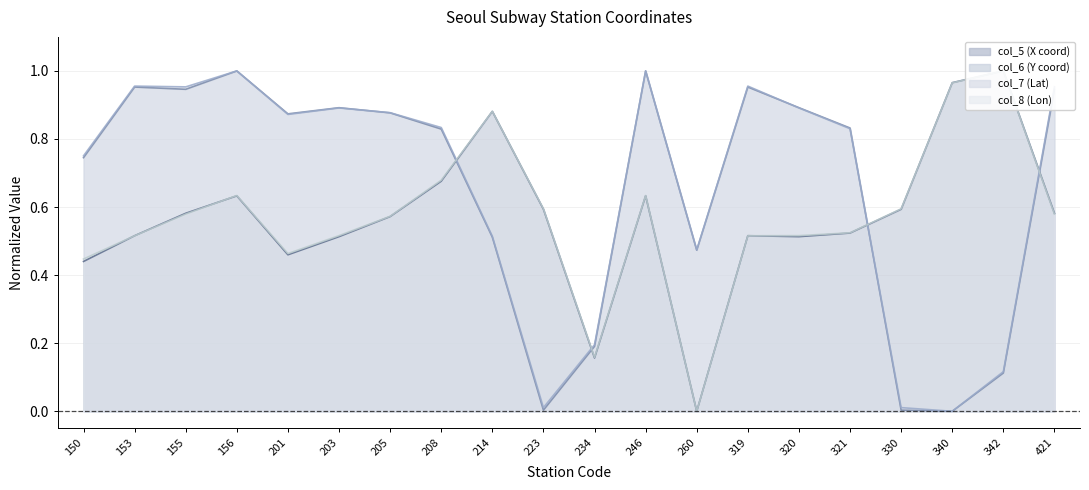

Reading left to right, what are all the values shown in this chart?

col_5 (X coord): 150=0.4	153=0.5	155=0.6	156=0.6	201=0.5	203=0.5	205=0.6	208=0.7	214=0.9	223=0.6	234=0.2	246=0.6	260=0.0	319=0.5	320=0.5	321=0.5	330=0.6	340=1.0	342=1.0	421=0.6
col_6 (Y coord): 150=0.7	153=1.0	155=0.9	156=1.0	201=0.9	203=0.9	205=0.9	208=0.8	214=0.5	223=0.0	234=0.2	246=1.0	260=0.5	319=1.0	320=0.9	321=0.8	330=0.0	340=0.0	342=0.1	421=0.9
col_7 (Lat): 150=0.8	153=1.0	155=1.0	156=1.0	201=0.9	203=0.9	205=0.9	208=0.8	214=0.5	223=0.0	234=0.2	246=1.0	260=0.5	319=1.0	320=0.9	321=0.8	330=0.0	340=0.0	342=0.1	421=1.0
col_8 (Lon): 150=0.4	153=0.5	155=0.6	156=0.6	201=0.5	203=0.5	205=0.6	208=0.7	214=0.9	223=0.6	234=0.2	246=0.6	260=0.0	319=0.5	320=0.5	321=0.5	330=0.6	340=1.0	342=1.0	421=0.6